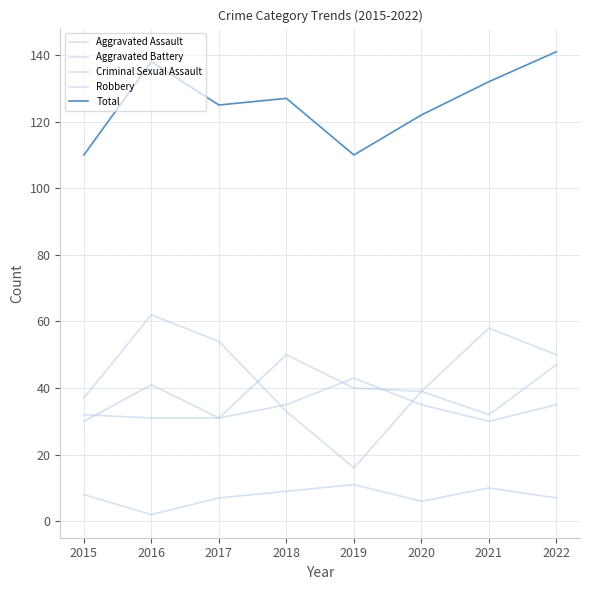

Which label corresponds to the smallest value in the chart?

2016